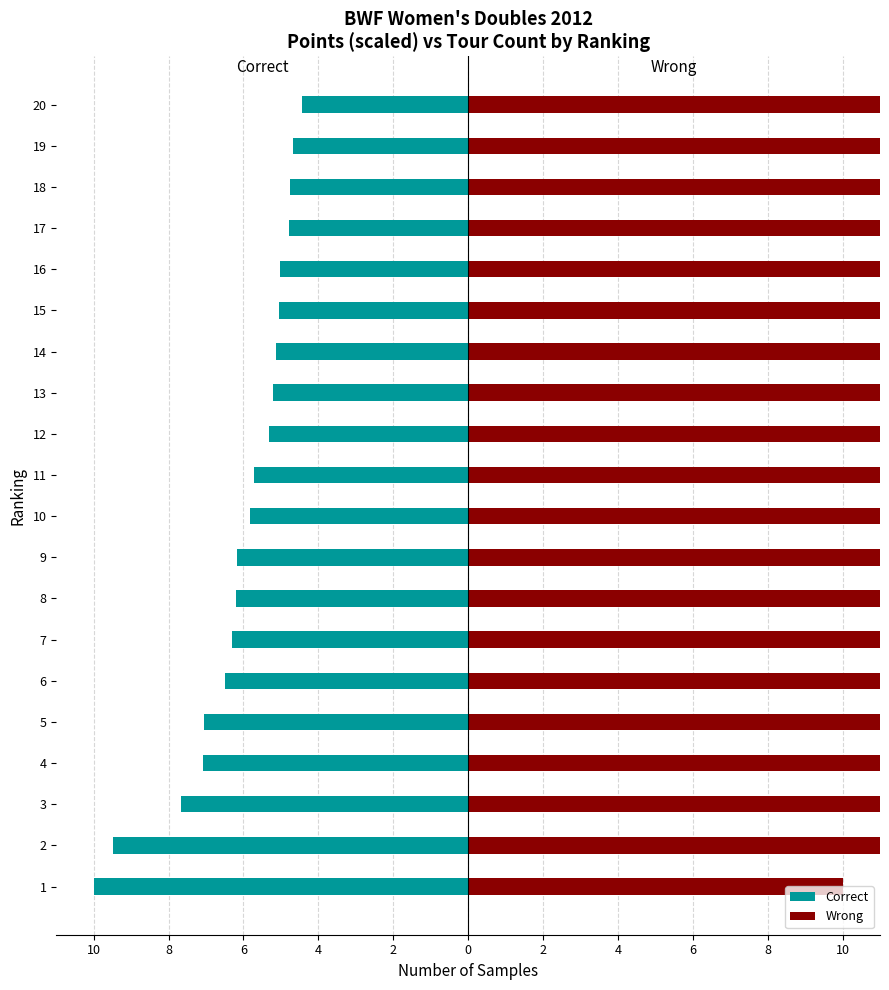

Which series has the largest total across all categories?

Wrong